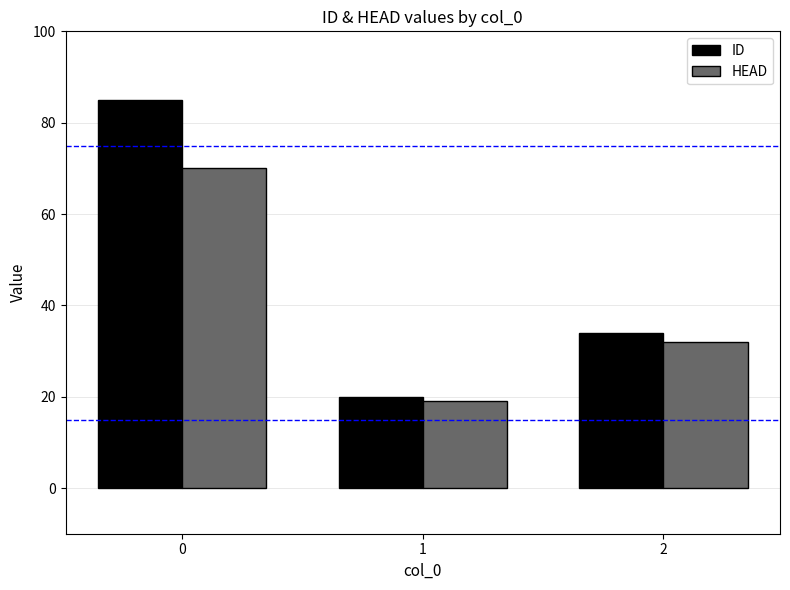

What is the average value of the ID series?

46